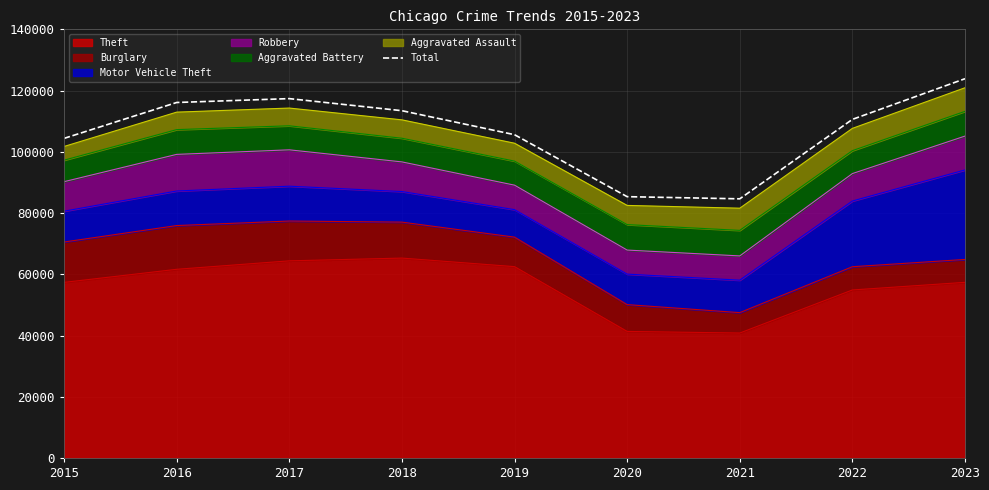

List the labels in order of value, largest first.

2023, 2017, 2016, 2018, 2022, 2019, 2015, 2020, 2021